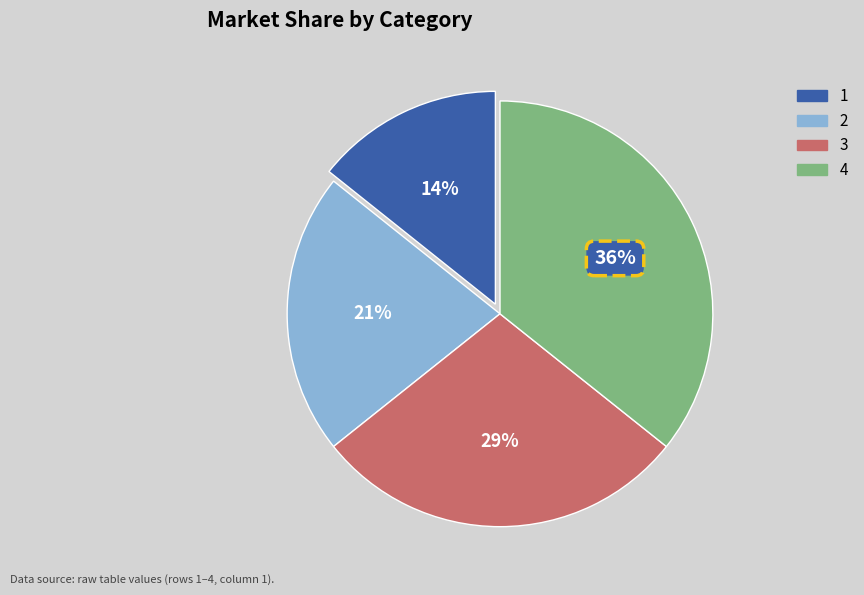

Which slice is the smallest?

1